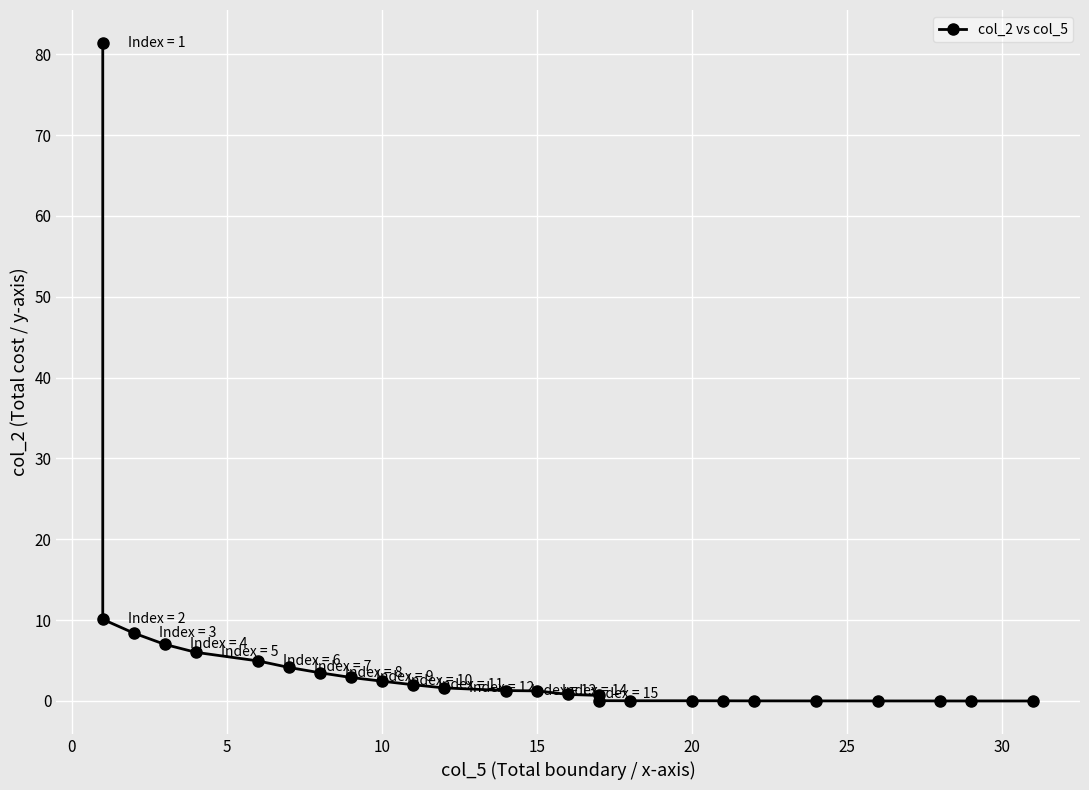

What is the sum of all values?

138.7